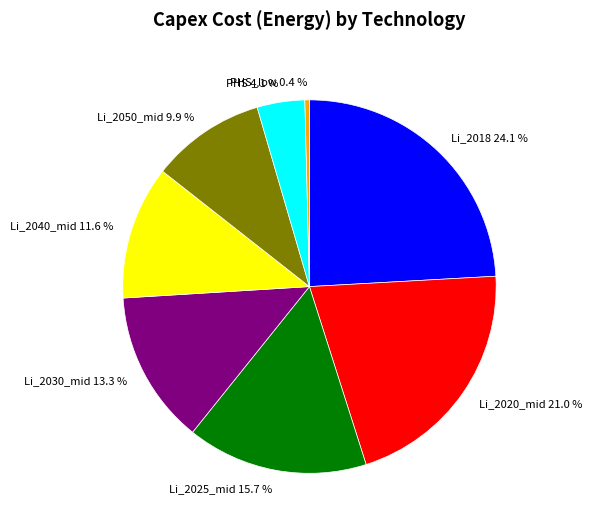

What is the ratio of the value at Li_2030_mid 13.3 % to the value at PHS_low 0.4 %?

33.8